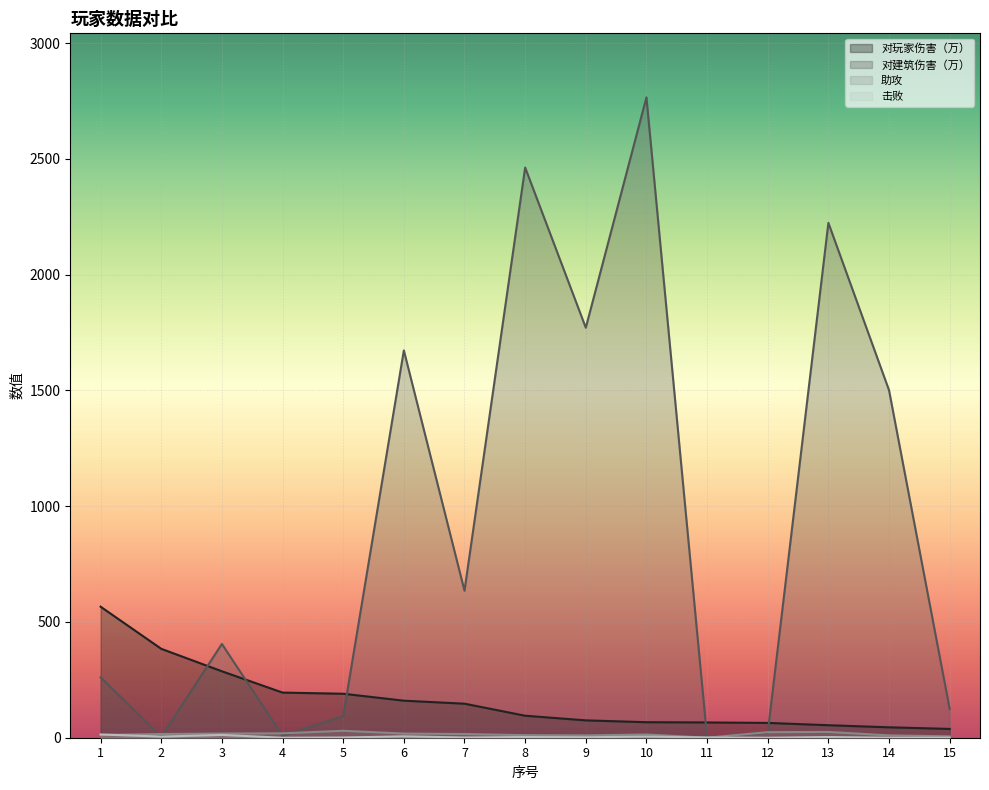

At which category does 击败 reach its first local peak?

3